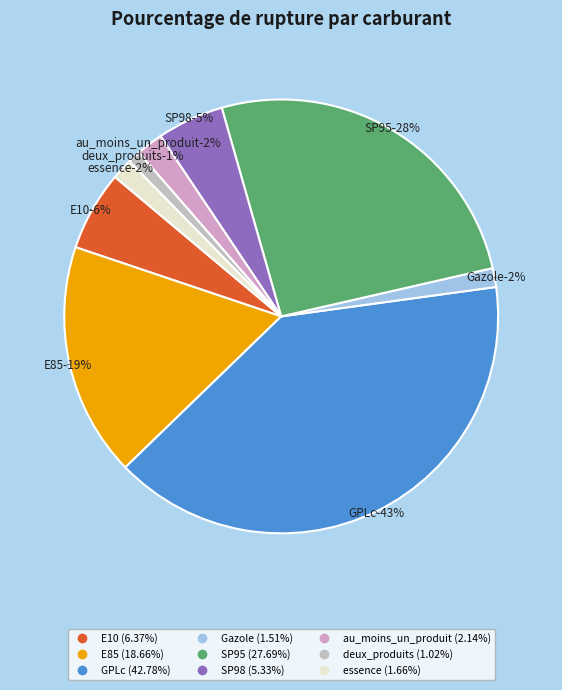

Rank the categories by value from lowest to highest.

deux_produits, Gazole, essence, au_moins_un_produit, SP98, E10, E85, SP95, GPLc